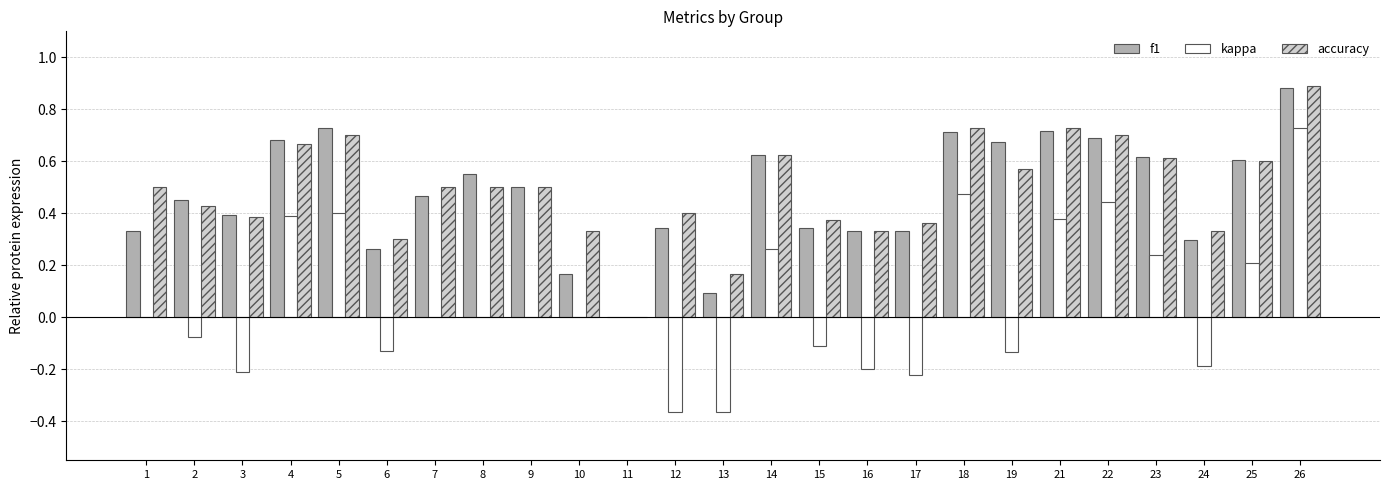

What is the total value across all series at 7?

1.0